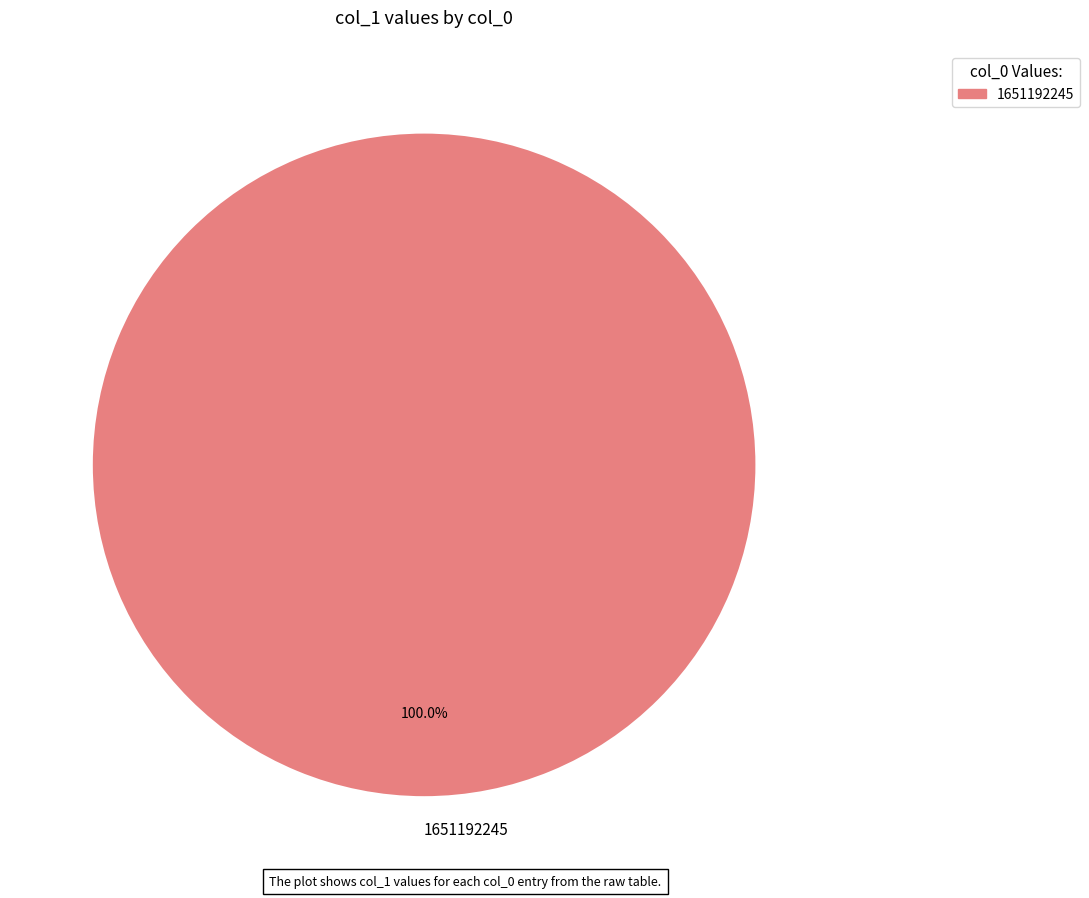

Which category accounts for the majority?

1651192245